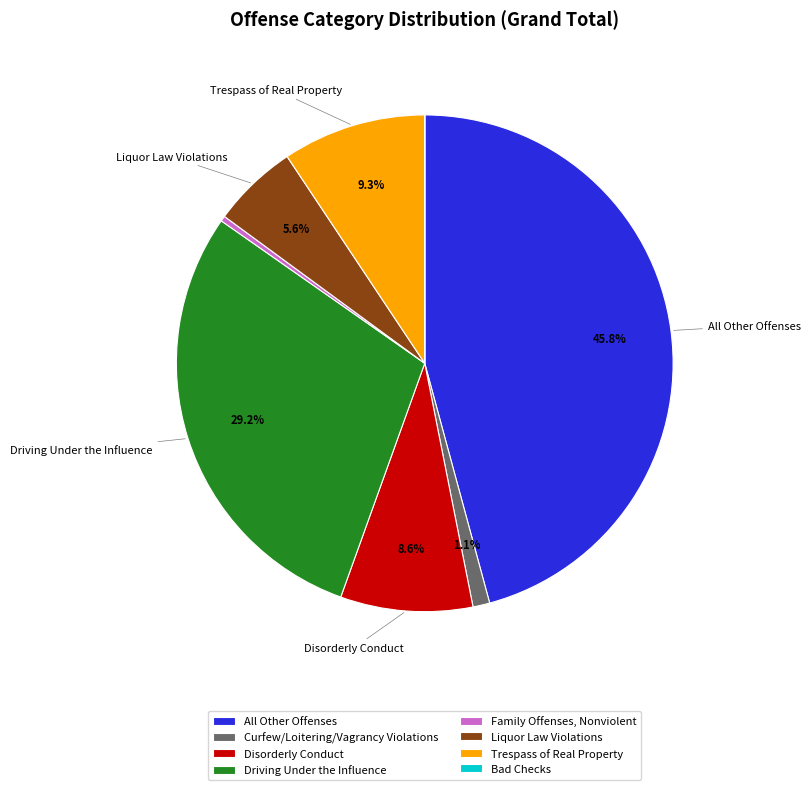

Which has a higher value, All Other Offenses or Family Offenses, Nonviolent?

All Other Offenses